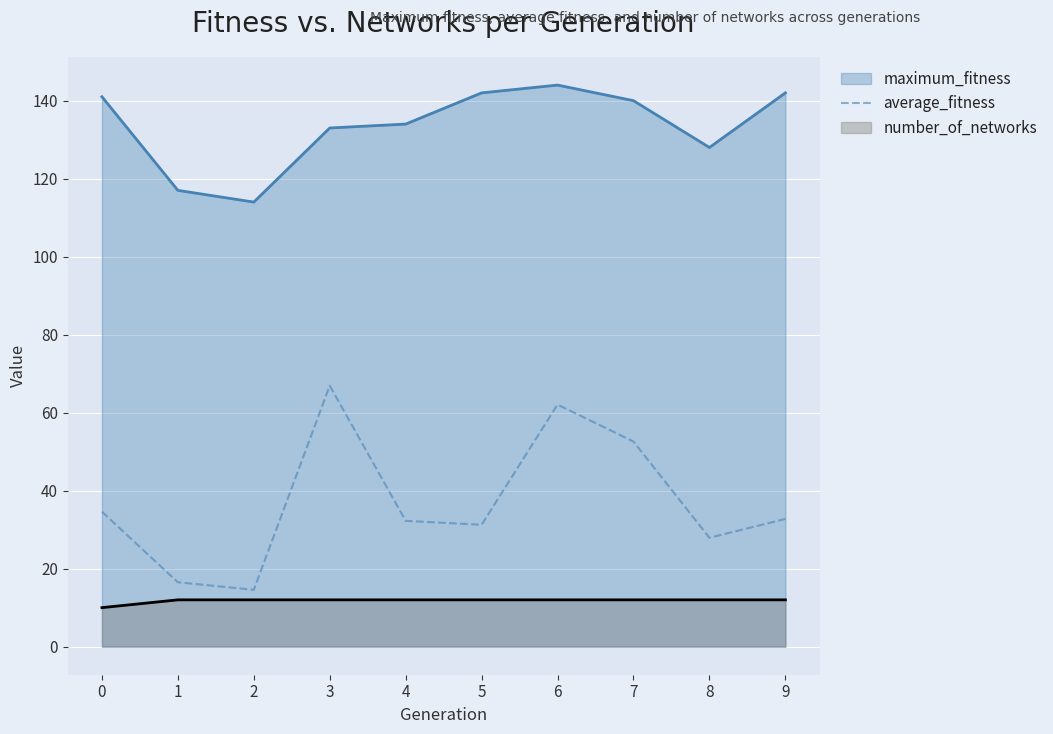

What is the total value across all series at 8?

167.9